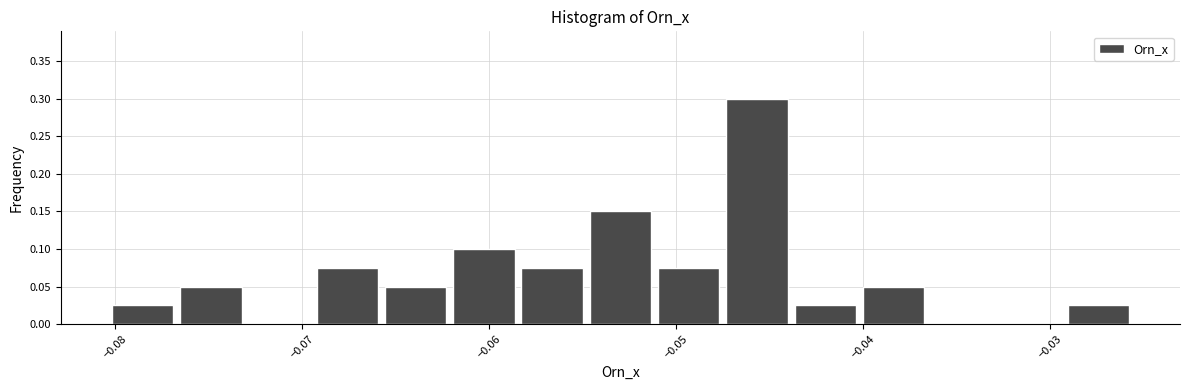

Around what value on the x-axis is the tallest bar? Give the approximate position of its centre, as read against the axis.

-0.046